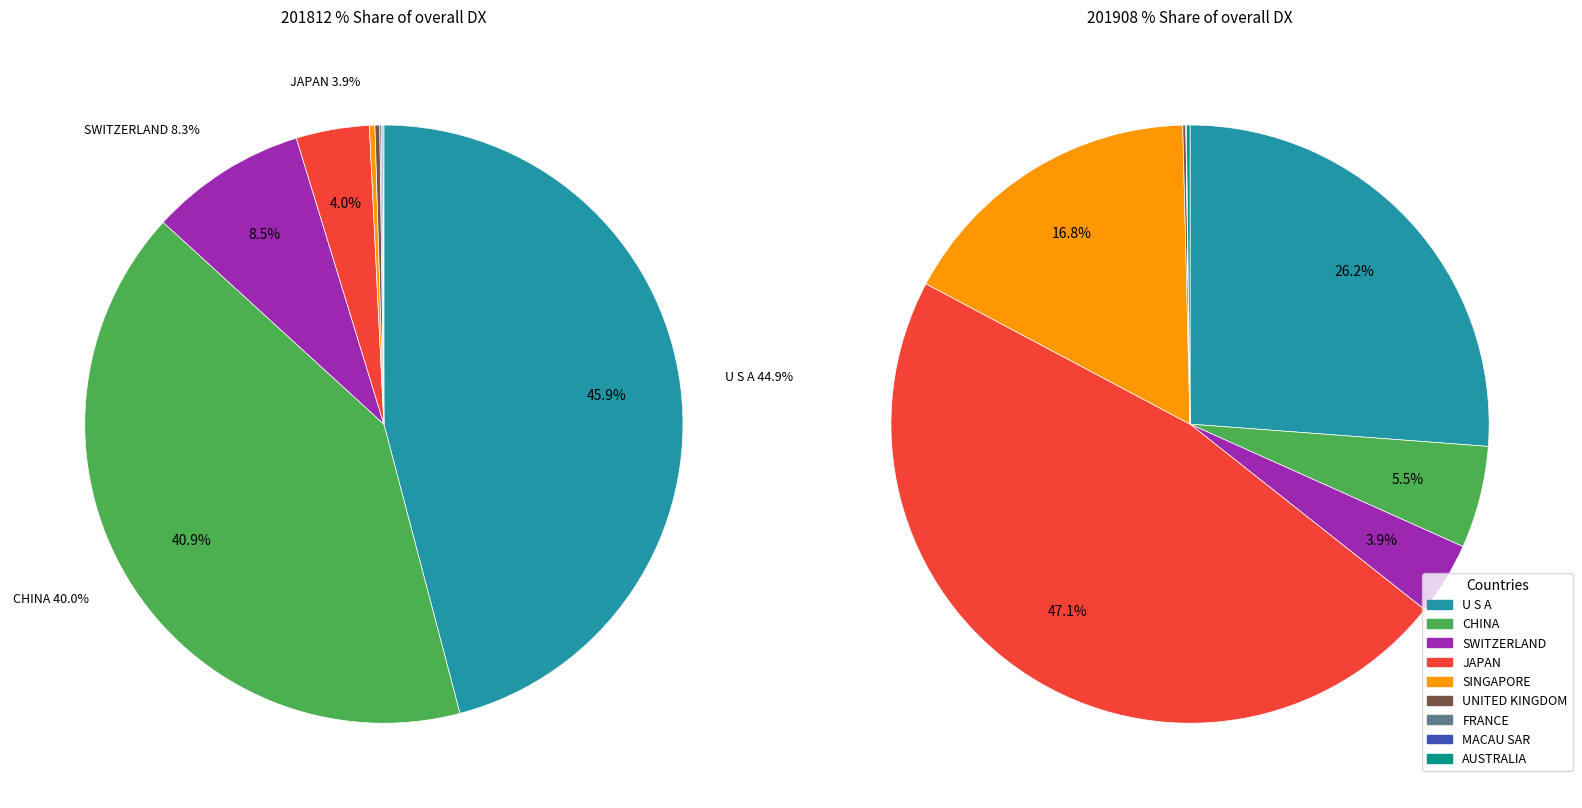

What percentage is the JAPAN slice, to the nearest percent?

4%